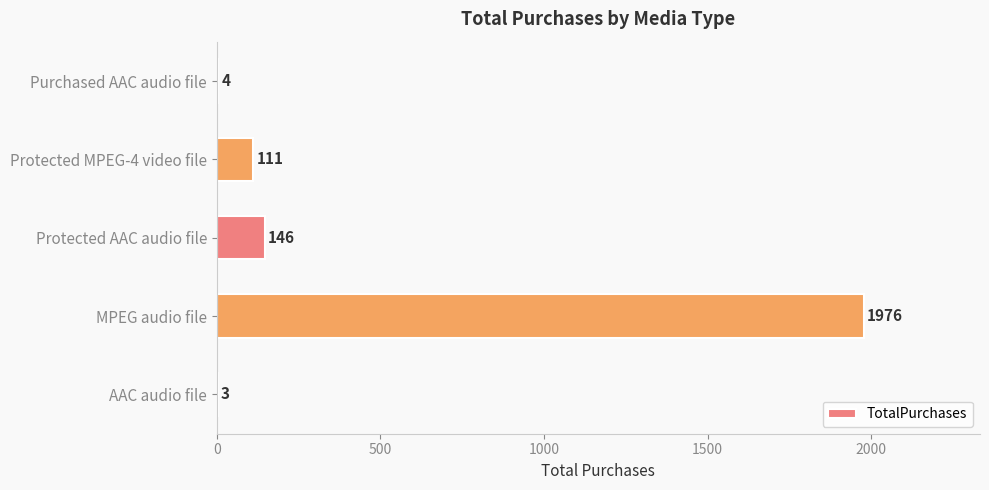

Which has a higher value, Protected MPEG-4 video file or AAC audio file?

Protected MPEG-4 video file